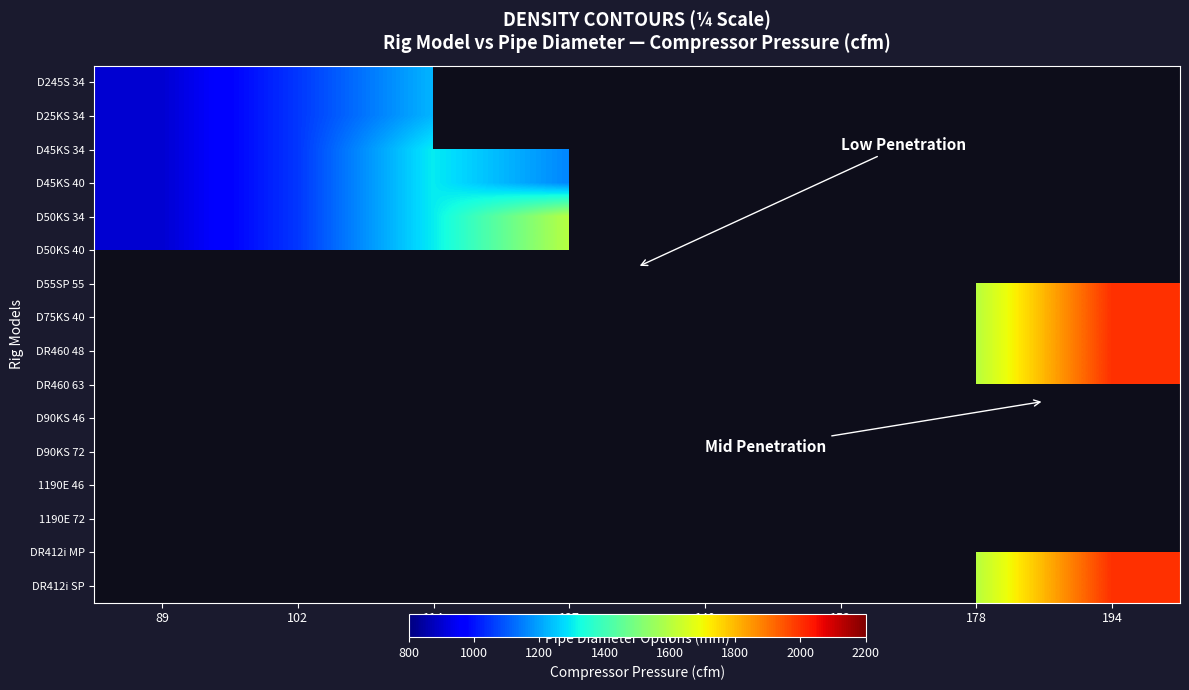

Which series has the largest range (max minus min)?

D50KS 34